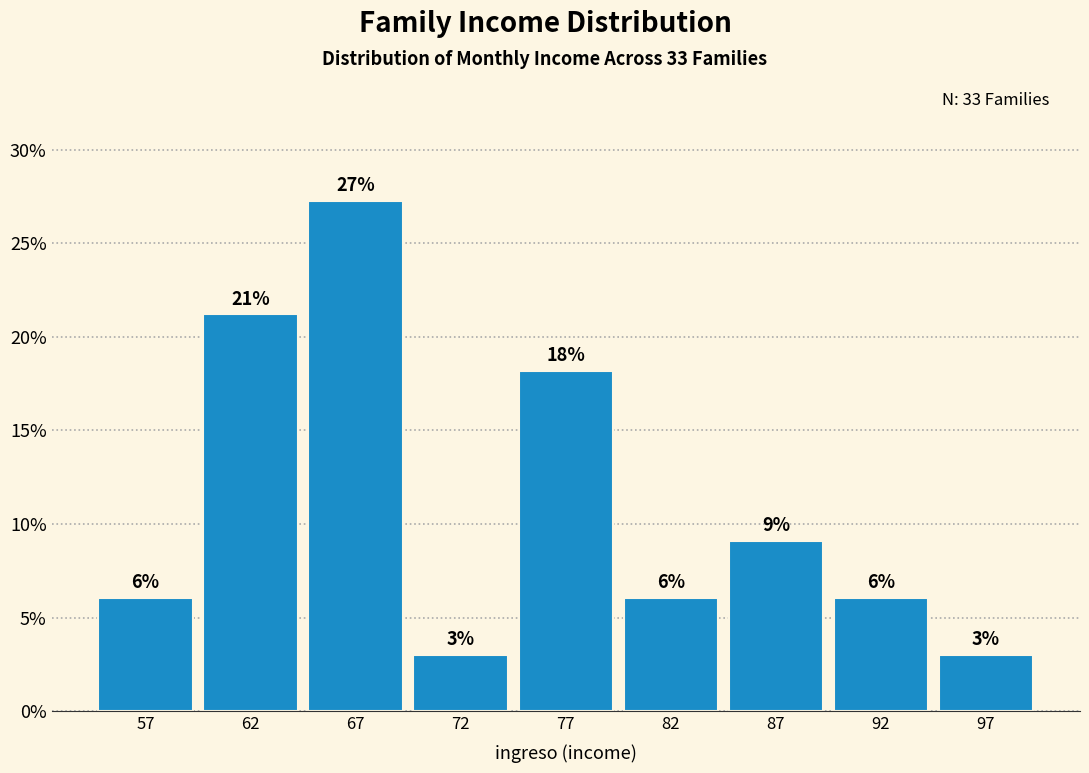

How many bars are there in total?

9